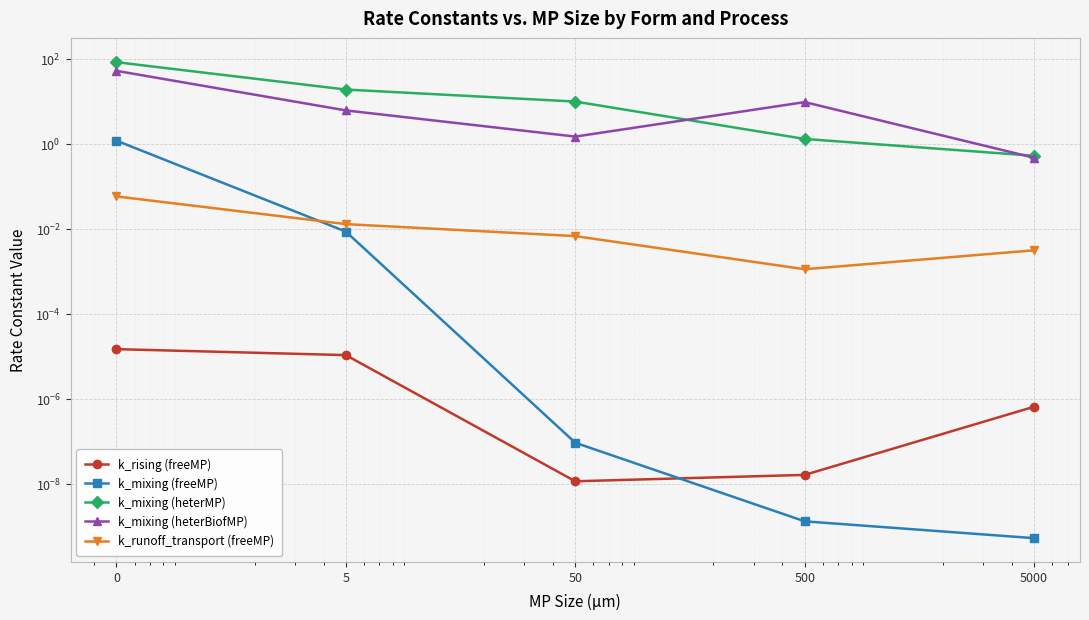

How many intersections are there between k_mixing (heterMP) and k_mixing (heterBiofMP)?

2